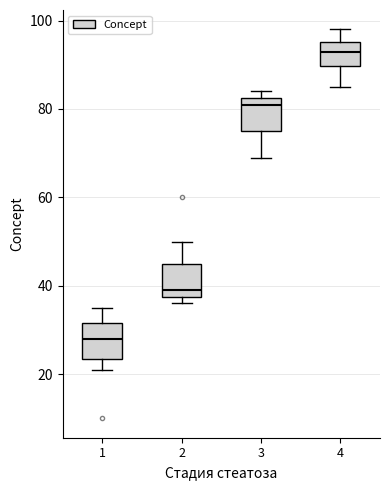

Which box has the highest median line?

4